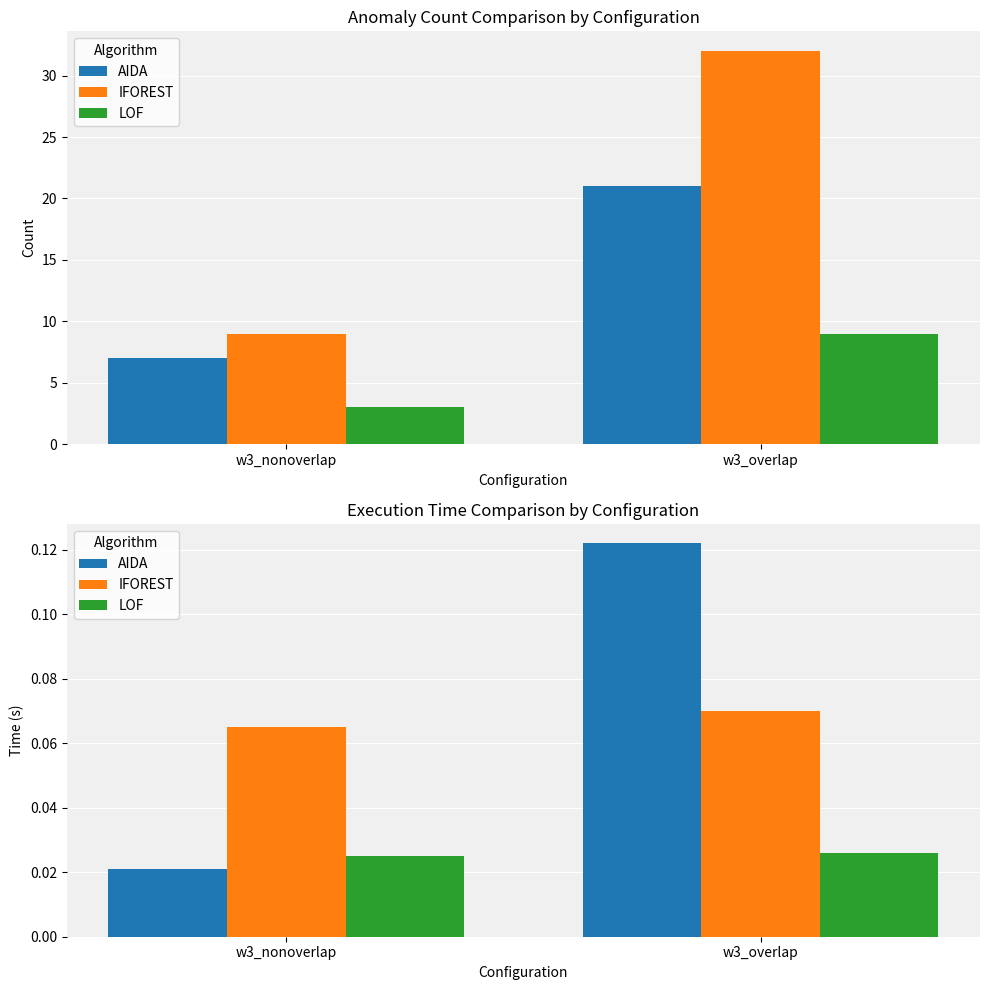

What position from the right is w3_overlap?

1